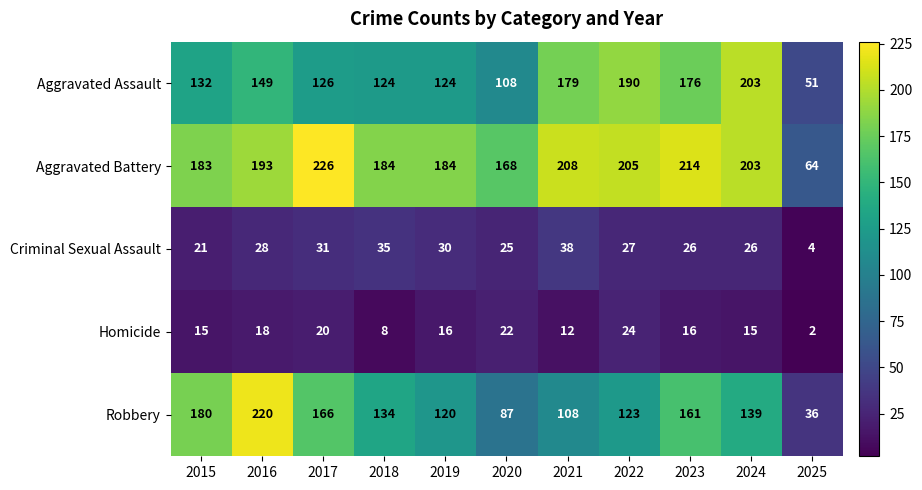

Count the number of data series in this chart.

5